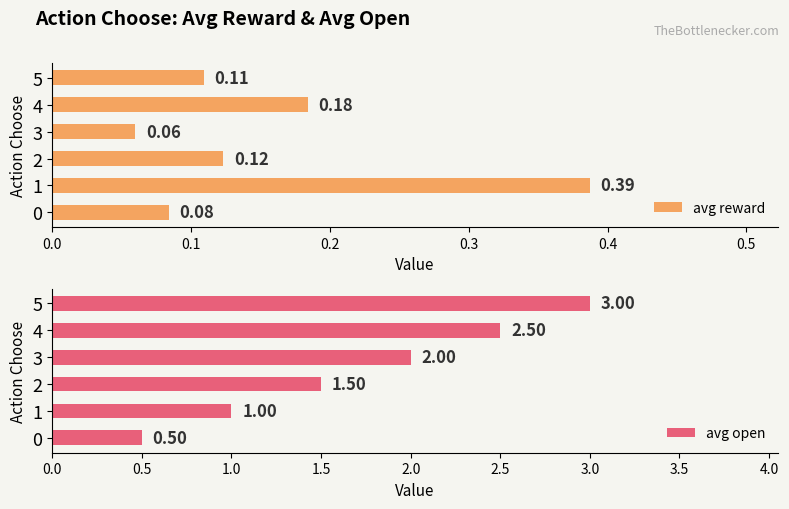

List the labels in order of avg reward value, smallest first.

3, 0, 5, 2, 4, 1